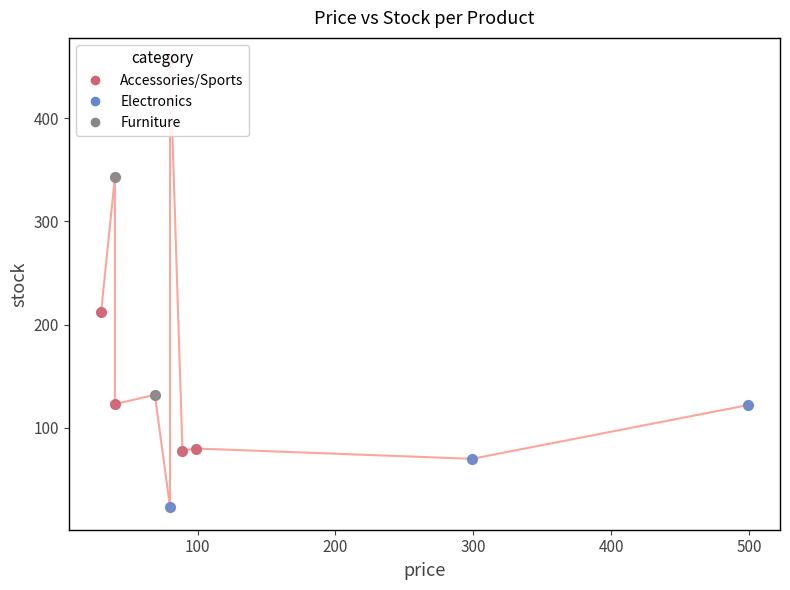

Approximately how many times larger is the value at 300 compared to 200?

1.1